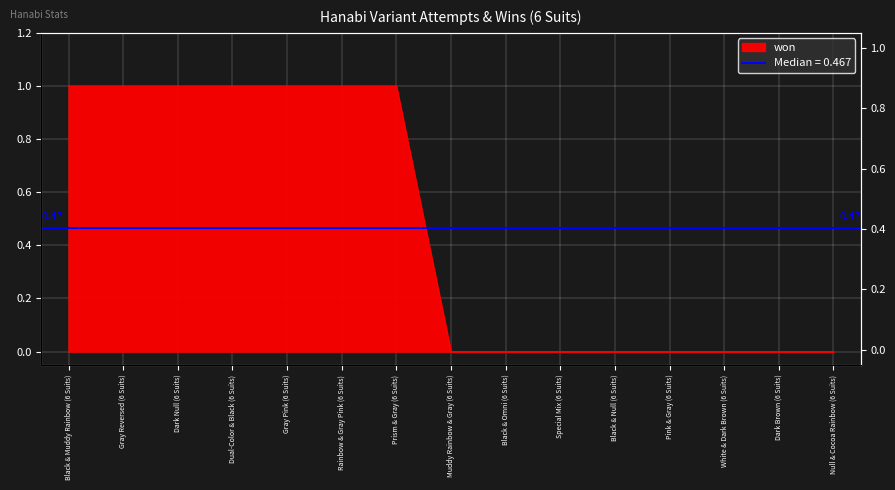

What is the sum of the values at White & Dark Brown (6 Suits) and Prism & Gray (6 Suits)?

1